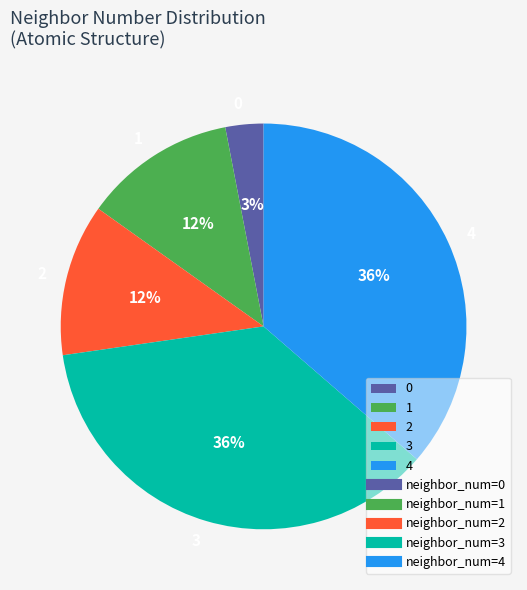

To the nearest percent, what is the combined percentage of 0 and 2?

15%